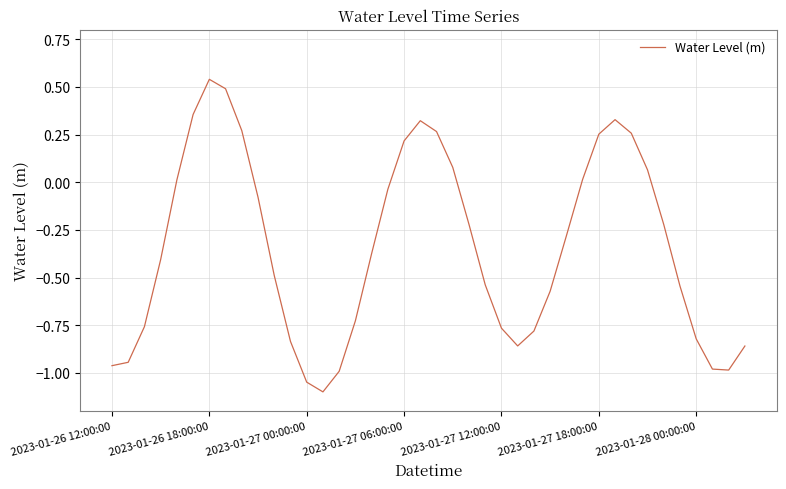

What is the smallest value displayed?

-1.1